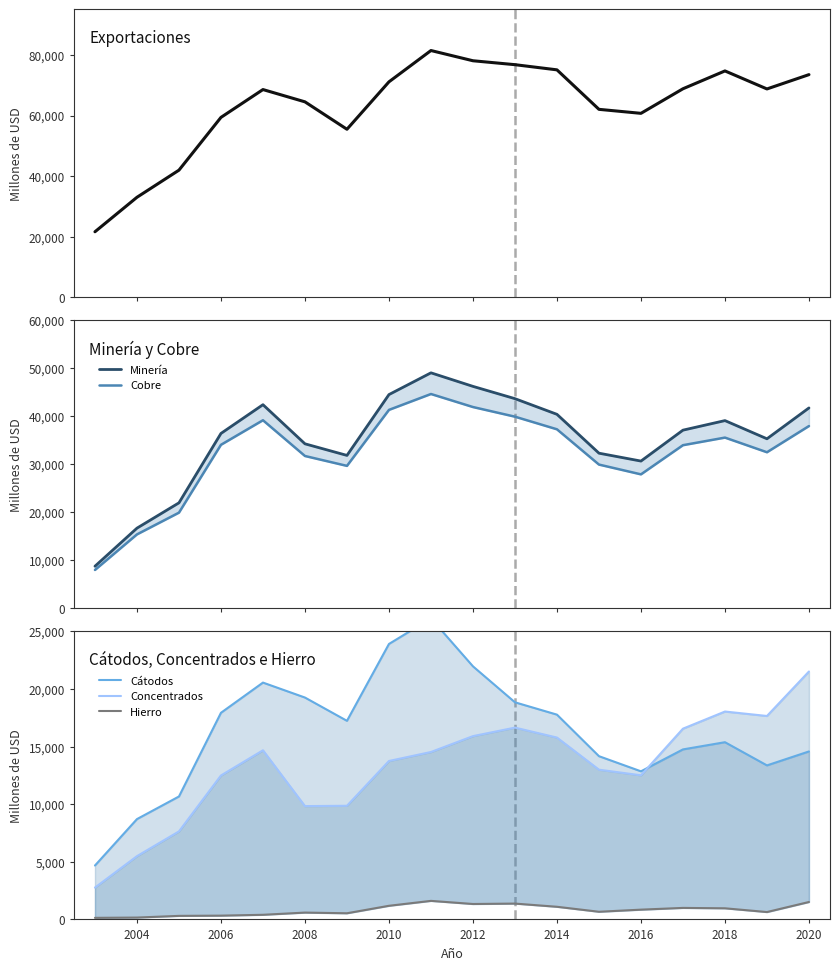

What is the value of the Concentrados point at the 10th from the left?

15912